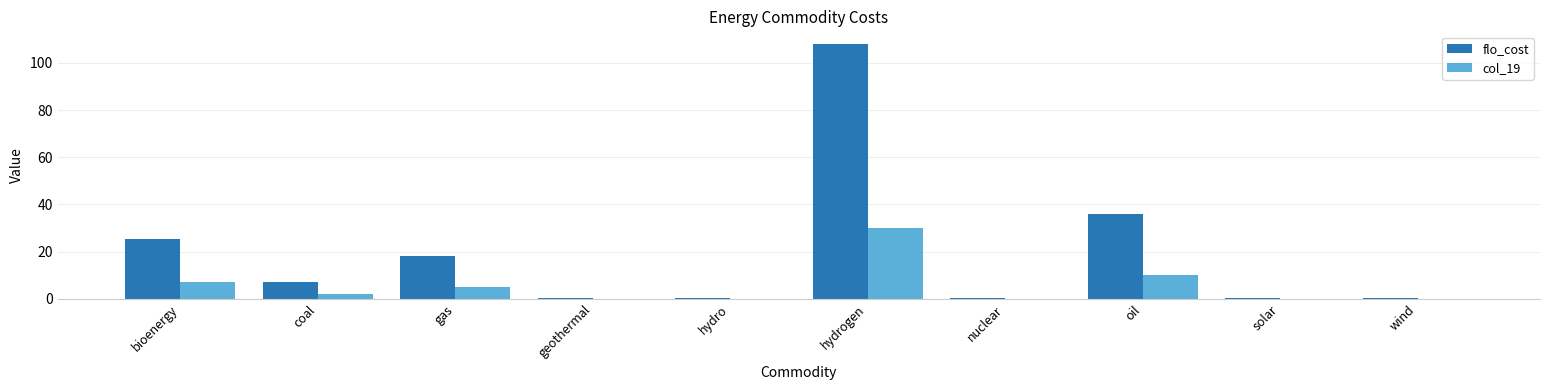

Is the value of col_19 at oil greater than the value of flo_cost at coal?

Yes